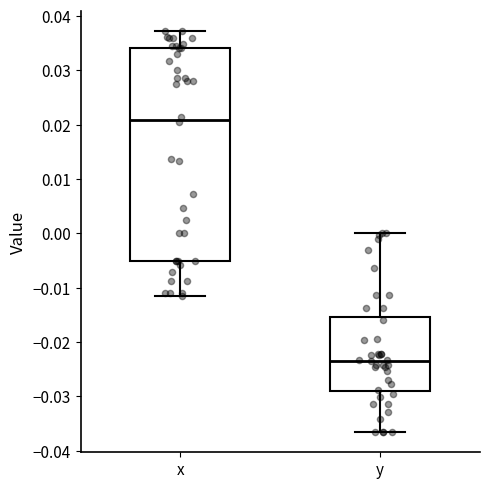

Reading left to right, transcribe this box plot: for each box, give where its median line is, the range the box spans, and where its two whiskers end, as read against the y-axis. The values are not printed on the chart, so give them approximately, as read against the axis.

x: median 0.021, box -0.005 to 0.034, whiskers -0.011 to 0.037
y: median -0.023, box -0.029 to -0.015, whiskers -0.037 to 0.000